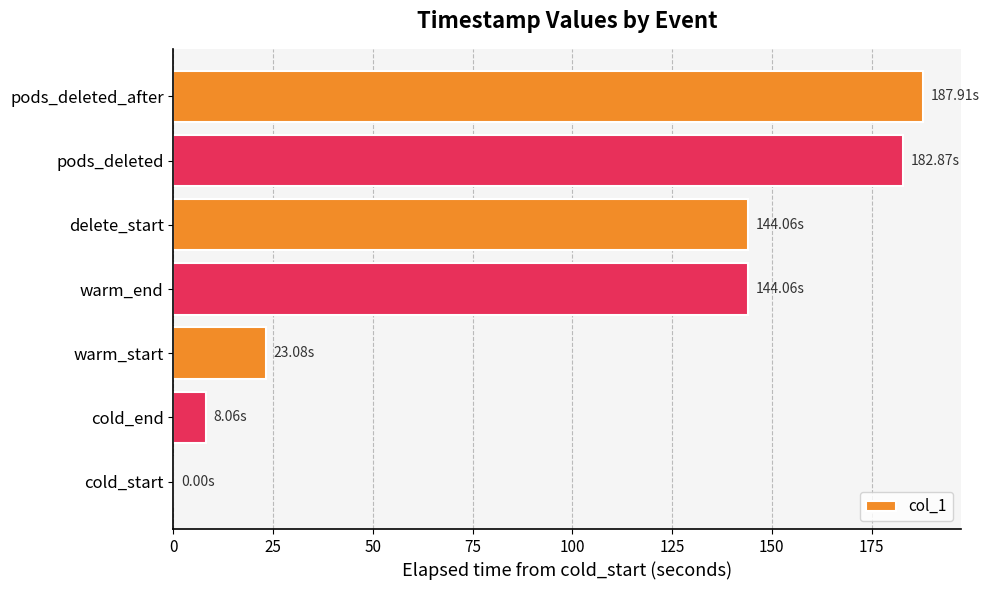

What is the change in value from warm_start to warm_end?

+121.0